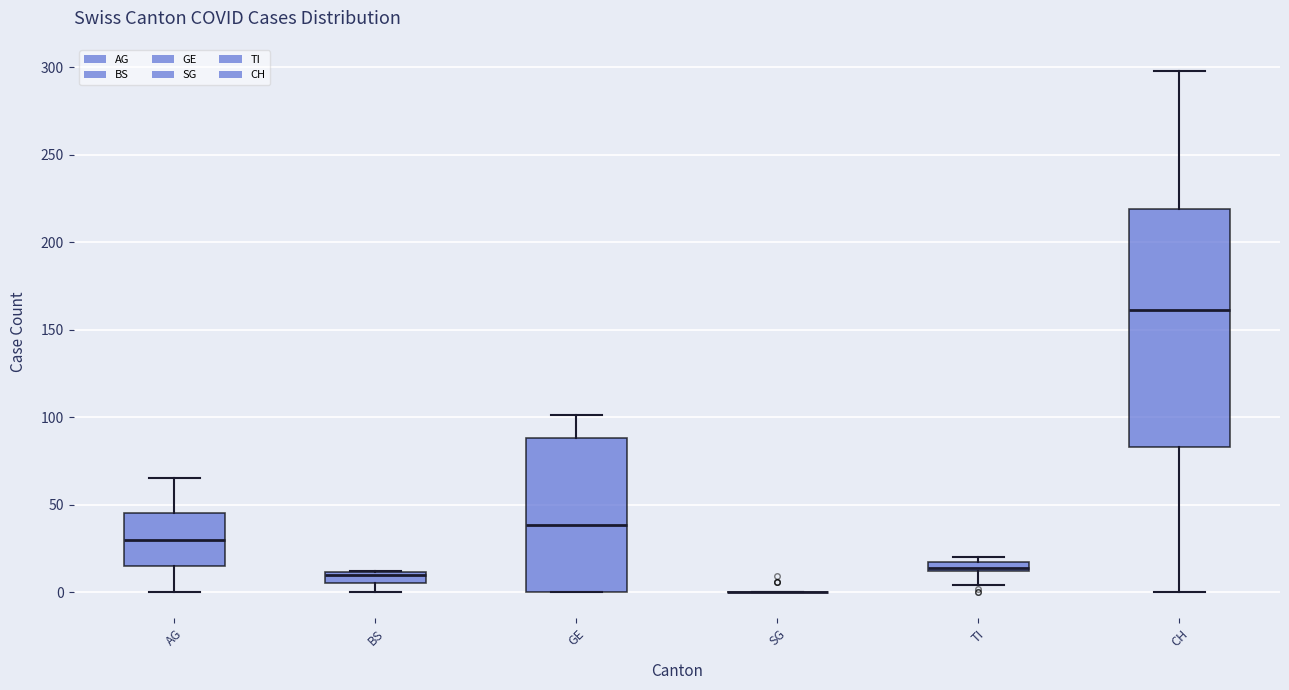

Where is the upper edge of the box for GE on the y-axis? The values are not printed on the chart, so give them approximately, as read against the axis.

90